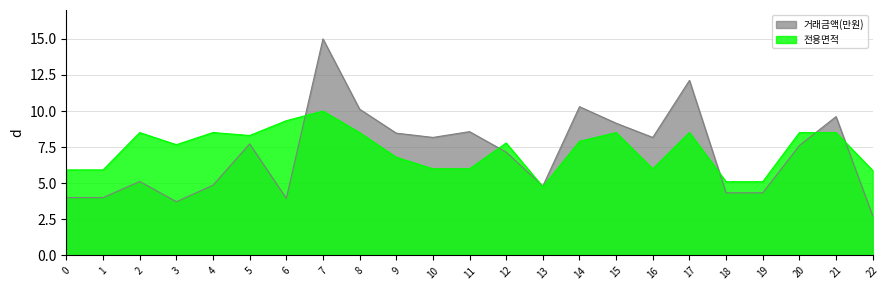

Reading right to left, transcribe all the data shown in this chart.

거래금액(만원): 2.7	9.6	7.6	4.3	4.3	12.1	8.2	9.2	10.3	4.8	7.2	8.6	8.2	8.5	10.1	15.0	3.9	7.7	4.9	3.7	5.1	4.0	4.0
전용면적: 5.9	8.5	8.5	5.1	5.1	8.5	6.0	8.5	7.9	4.8	7.8	6.0	6.0	6.8	8.5	10.0	9.3	8.3	8.5	7.7	8.5	5.9	5.9